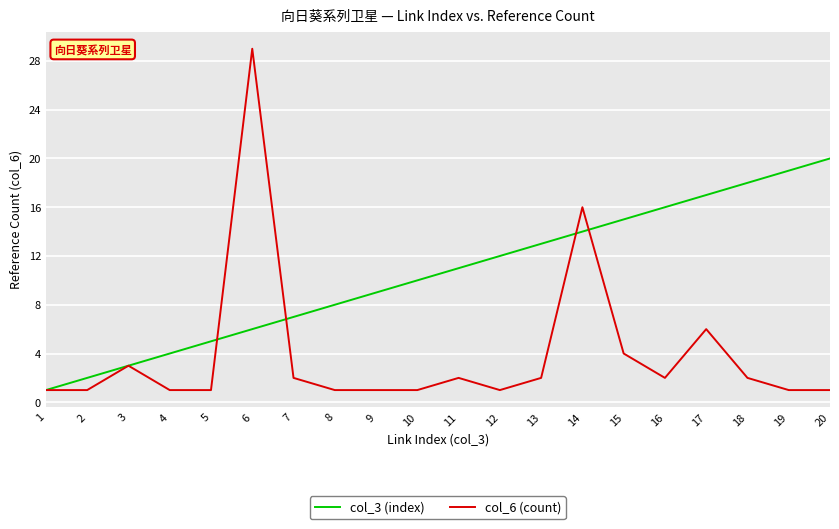

Rank the series at 19 from lowest to highest value.

col_6 (count), col_3 (index)